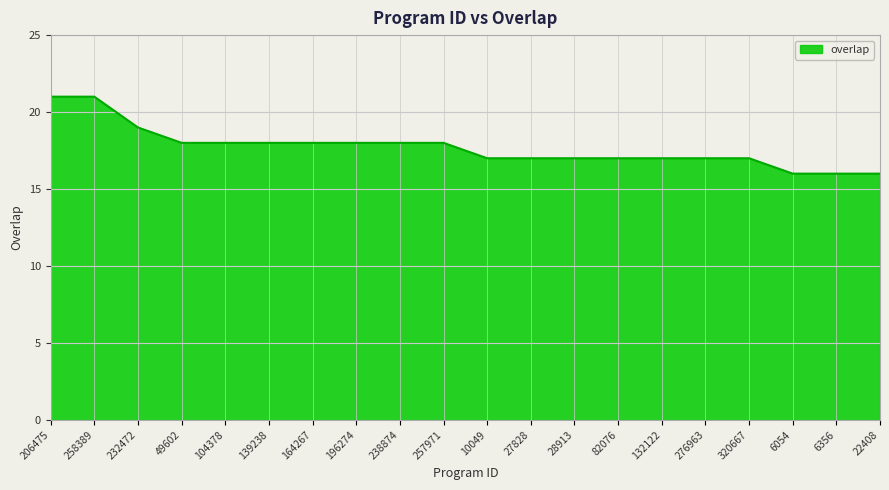

What value does the data have at 258389?

21